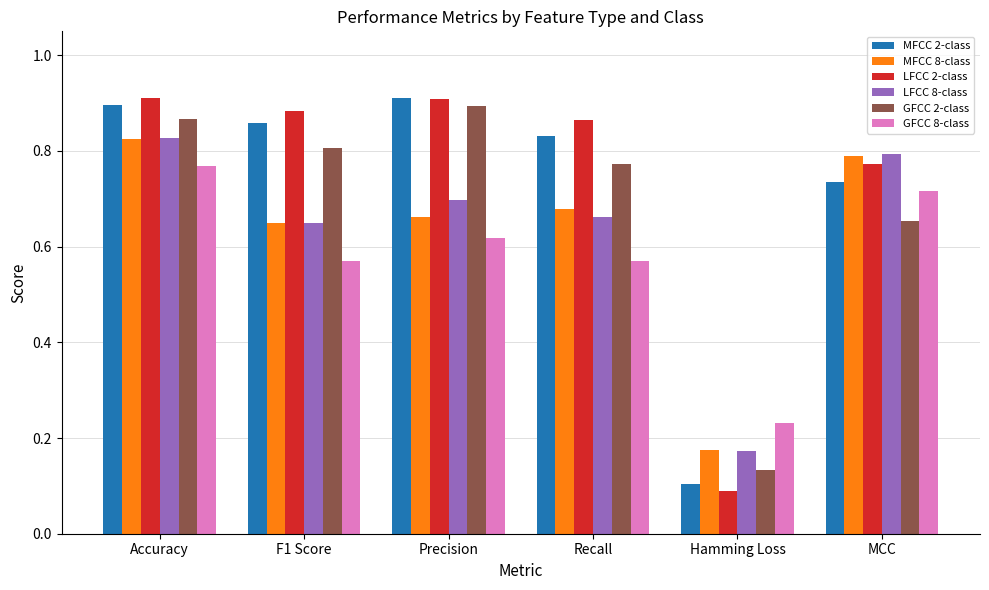

At which label is LFCC 2-class closest to 0?

Hamming Loss